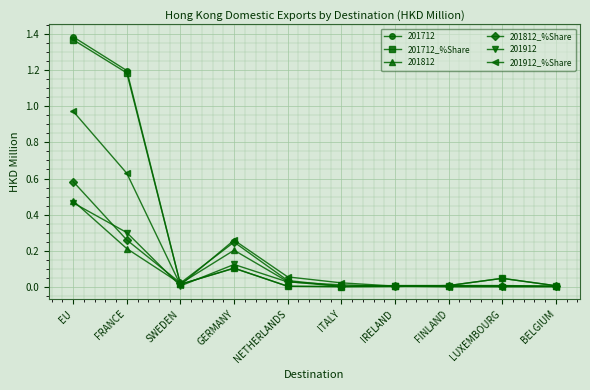

What is the total value across all series at EU?

5.3